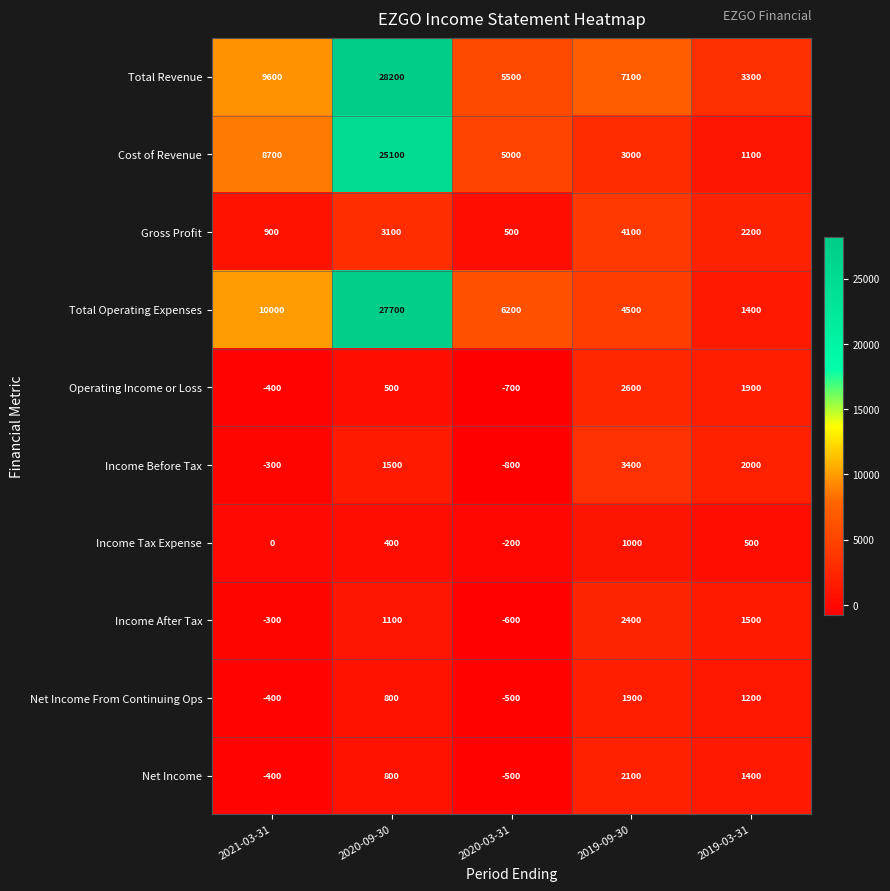

What is the total value across all series at 2021-03-31?

27400